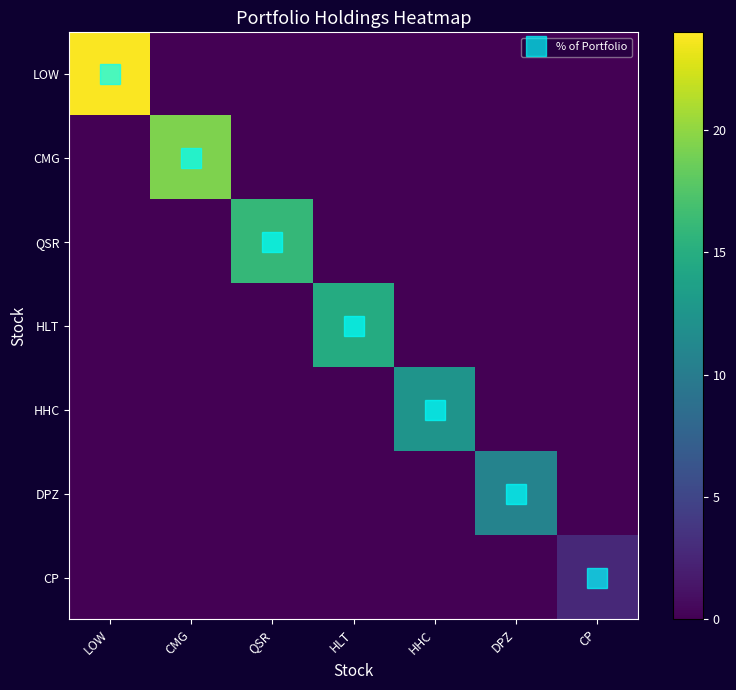

What is the total value across all series at DPZ?

10.8